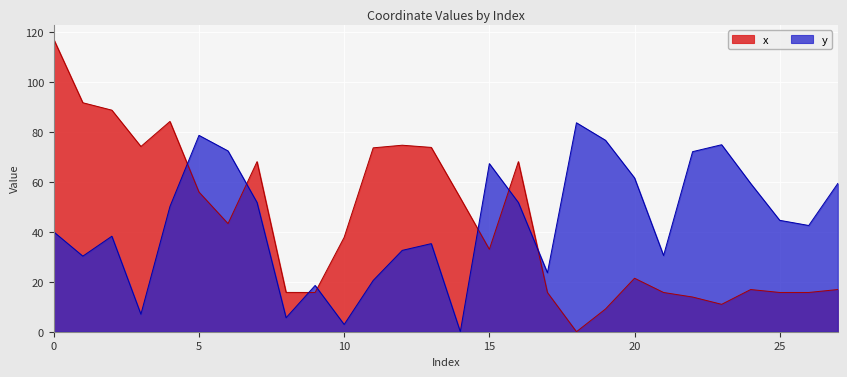

What is the spread (max minus min) of values at 21?

14.8